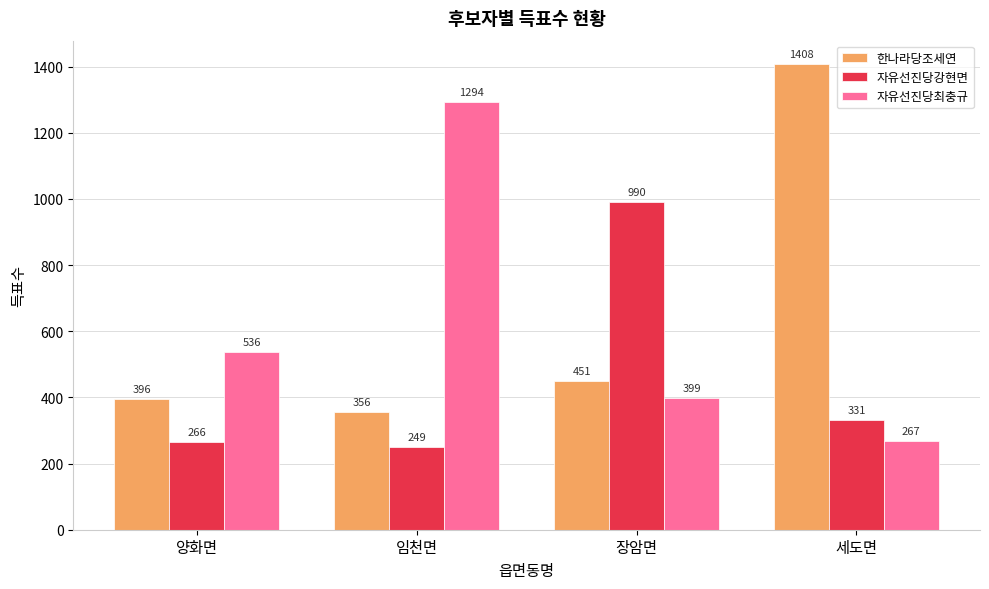

Reading right to left, list all the values displayed in this chart.

한나라당조세연: 세도면=1408	장암면=451	임천면=356	양화면=396
자유선진당강현면: 세도면=331	장암면=990	임천면=249	양화면=266
자유선진당최충규: 세도면=267	장암면=399	임천면=1294	양화면=536